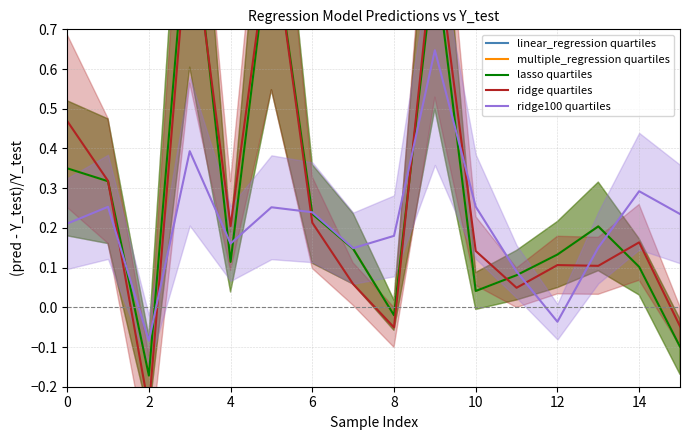

The value of ridge100 quartiles at 8 is 0.1. True or false?

False